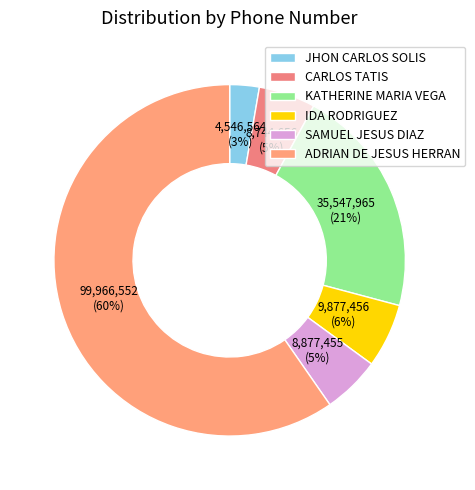

Count the number of slices in the pie.

6